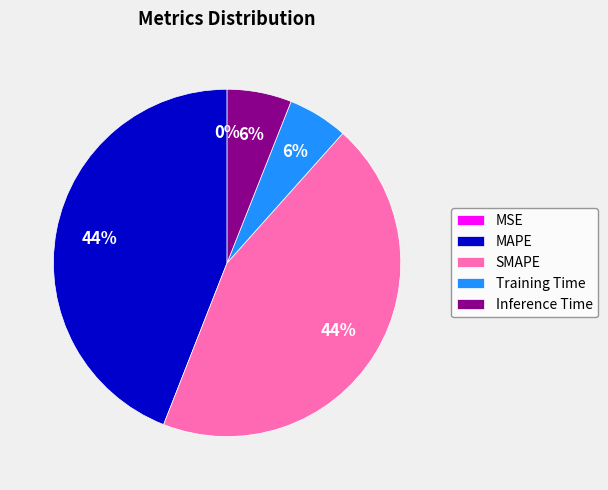

True or false: Inference Time accounts for 6% of the total.

True